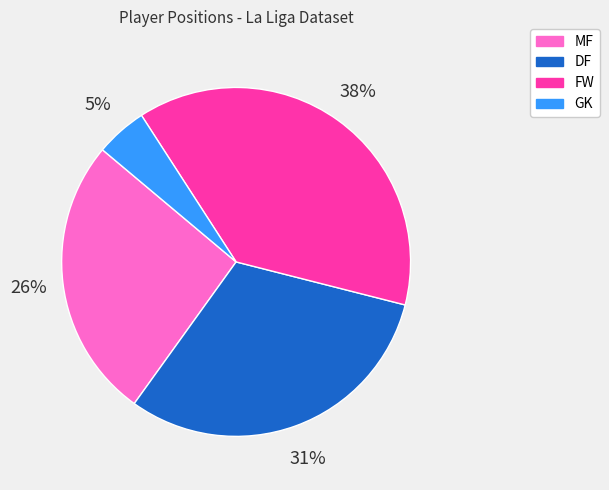

Between FW and DF, which is larger?

FW